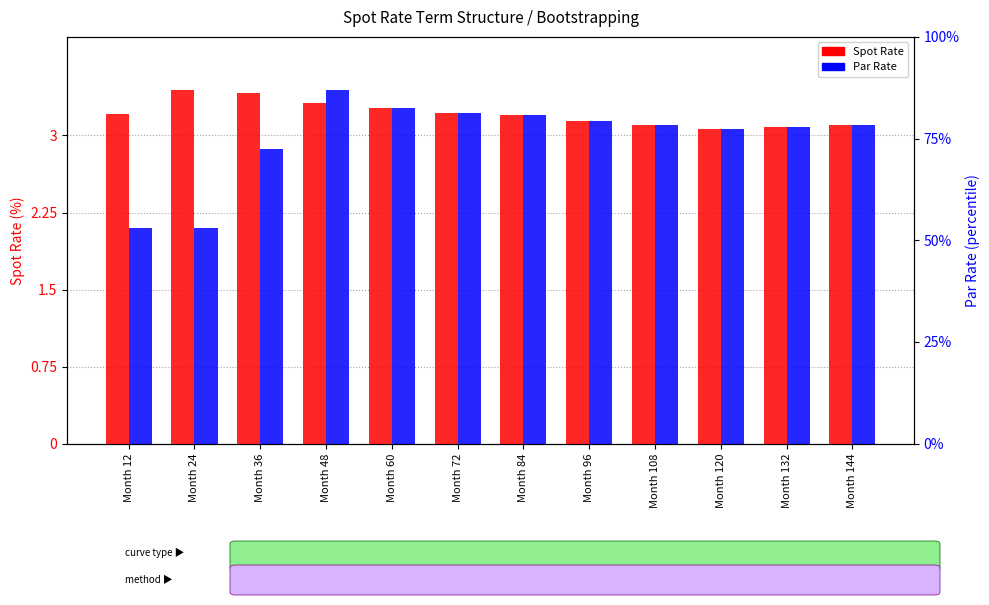

How many bars are there in each group?

2